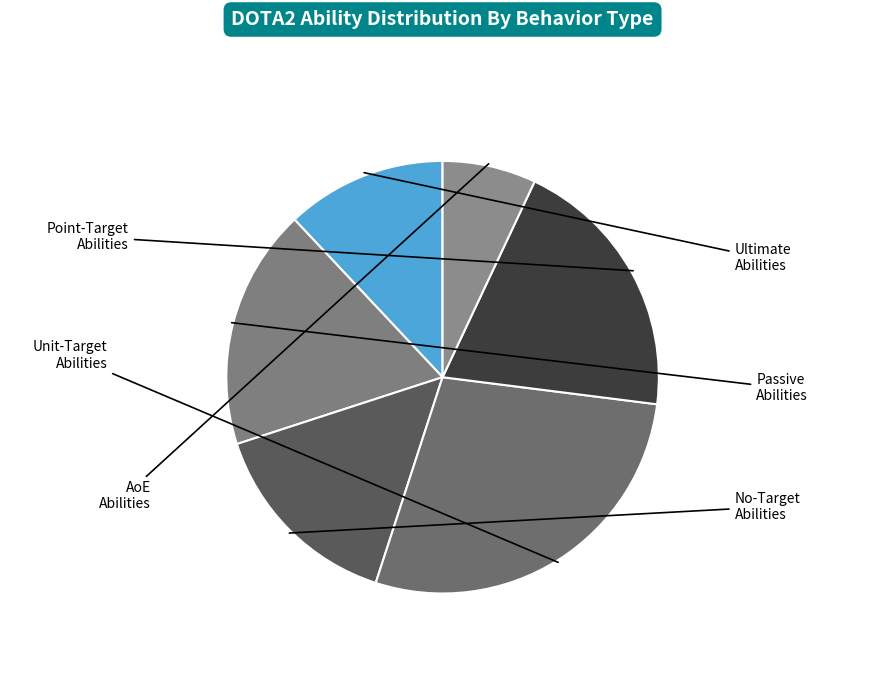

Count the number of slices in the pie.

6